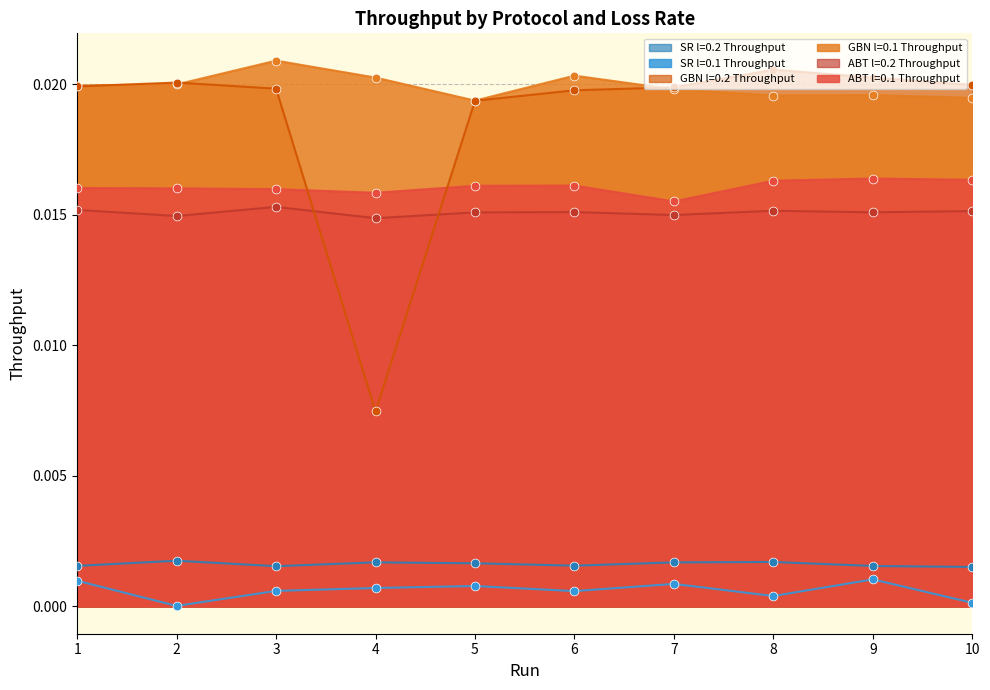

At which category is the sum across all series the highest?

3